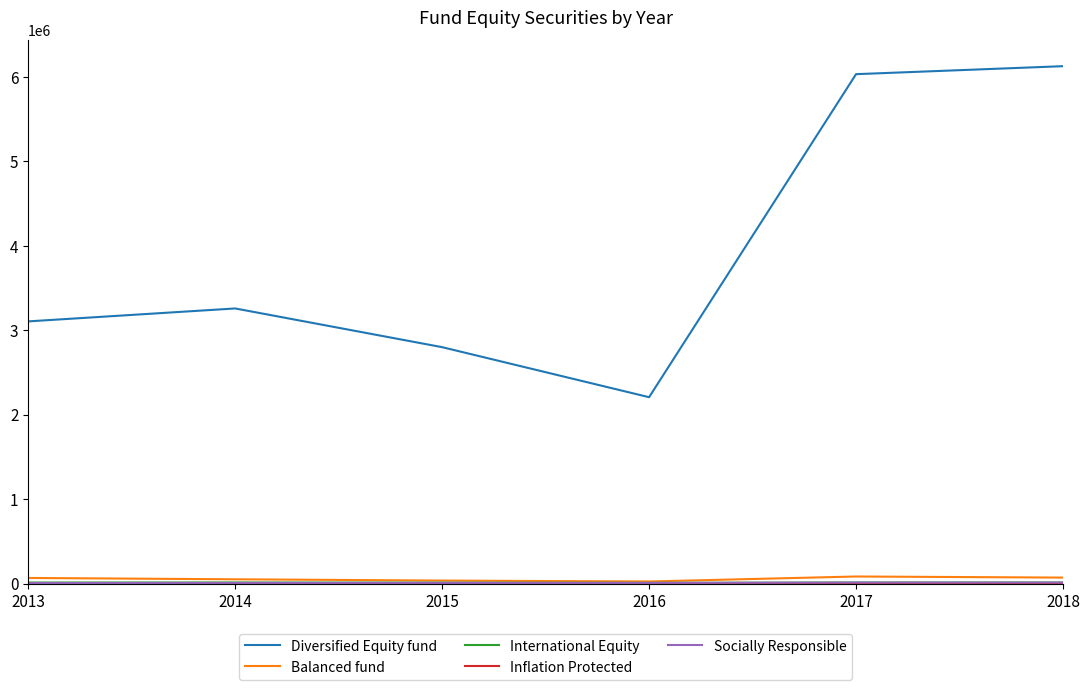

Which series has the largest range (max minus min)?

Diversified Equity fund